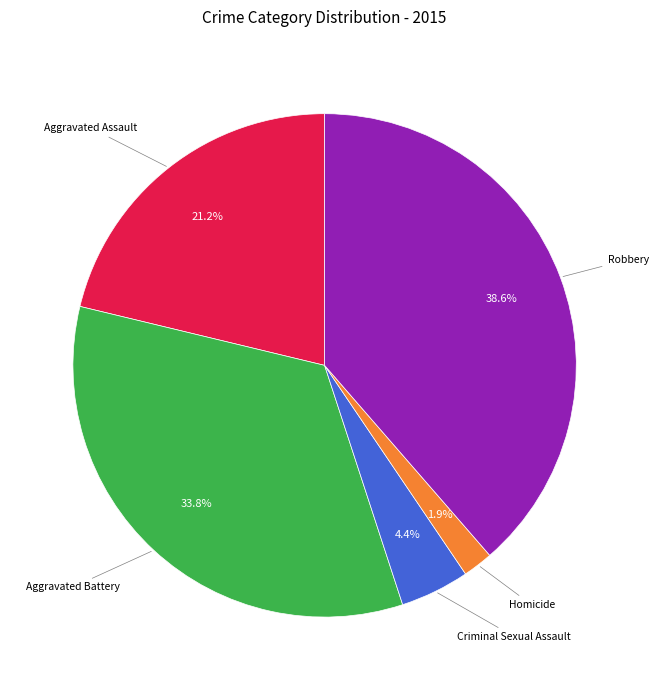

Does any single category account for the majority?

No